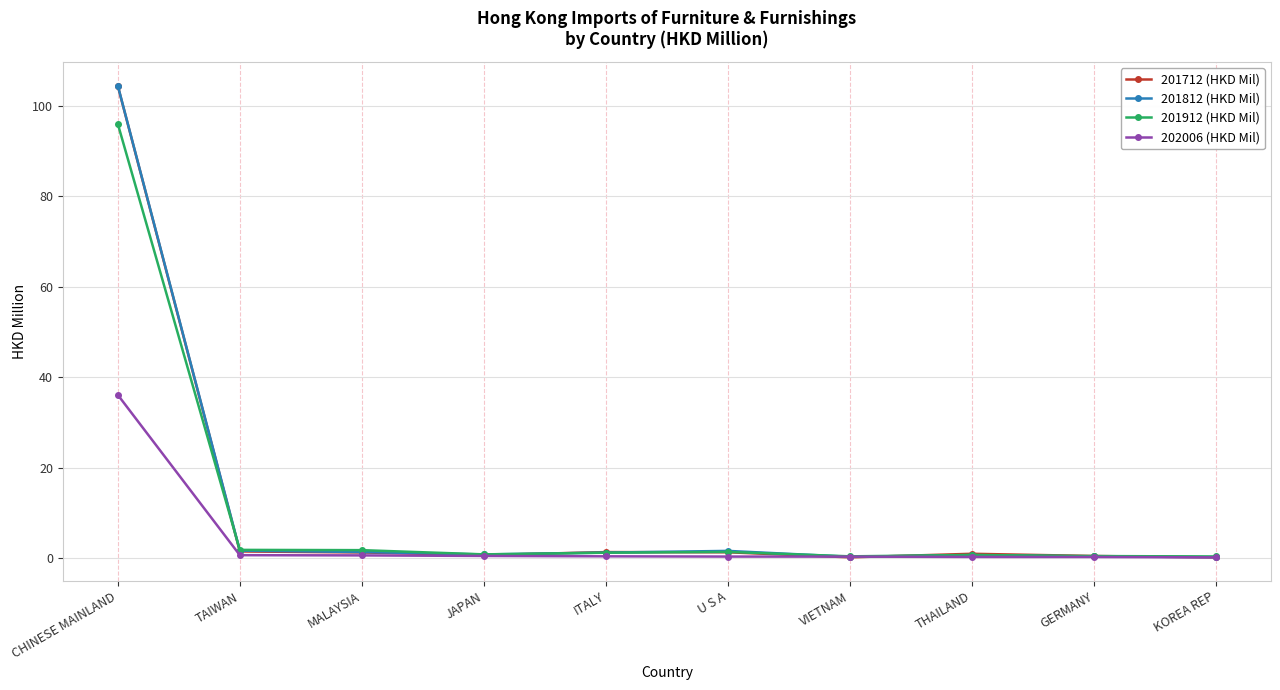

At which category is the sum across all series the highest?

CHINESE MAINLAND